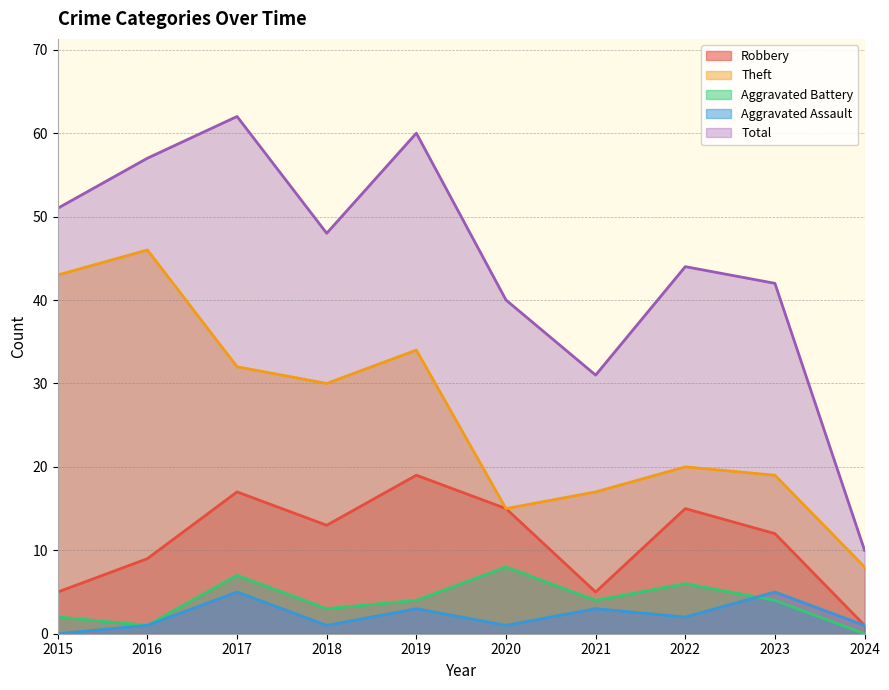

Is it true that Aggravated Assault equals 2 at 2023?

False